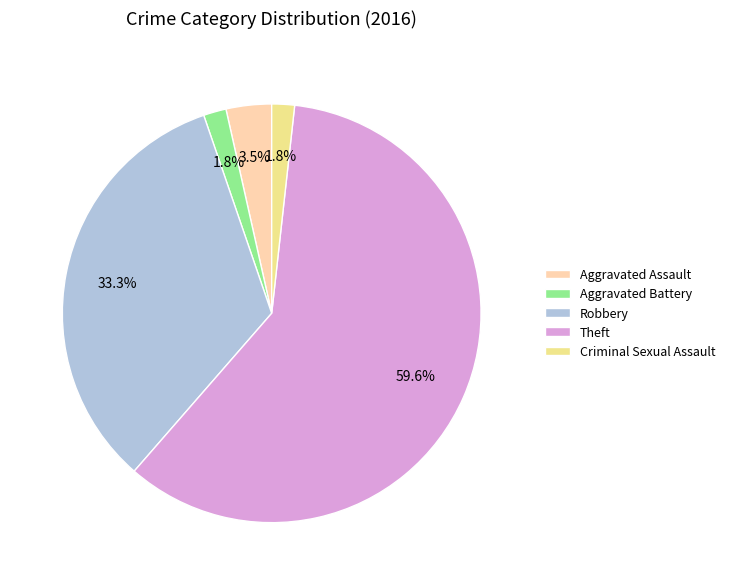

Is there a majority slice in this chart?

Yes